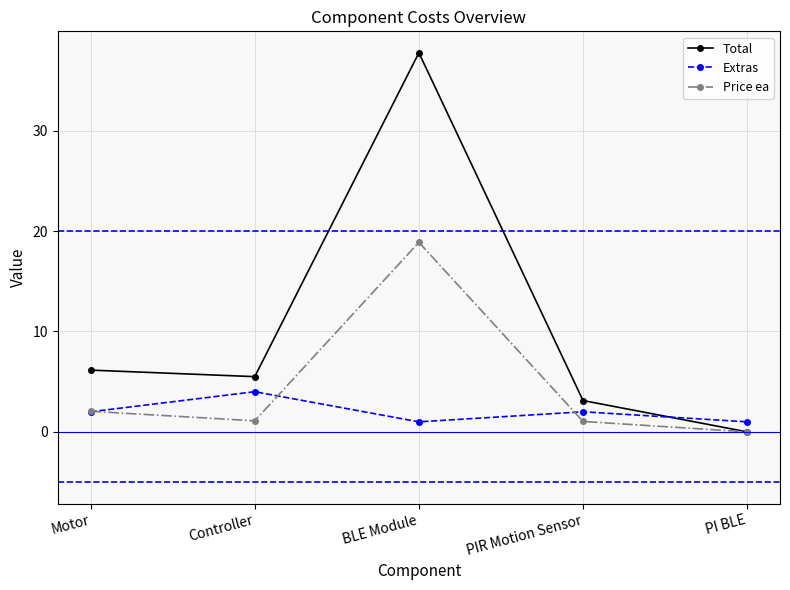

How many data points in Total are less than 5?

2